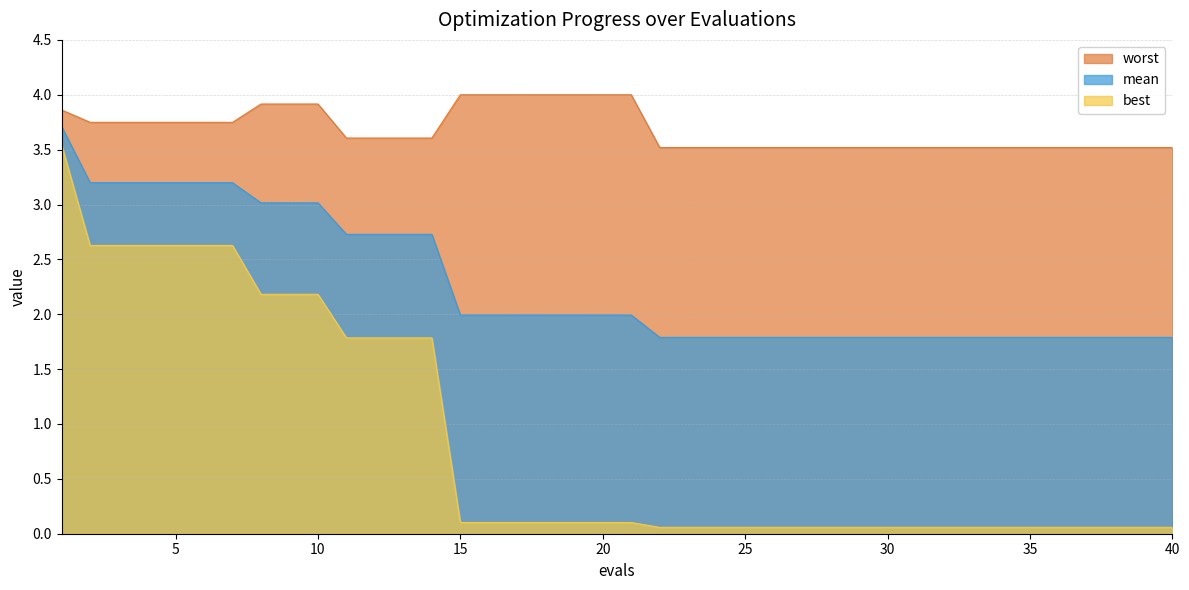

True or false: mean and worst cross at least once.

False